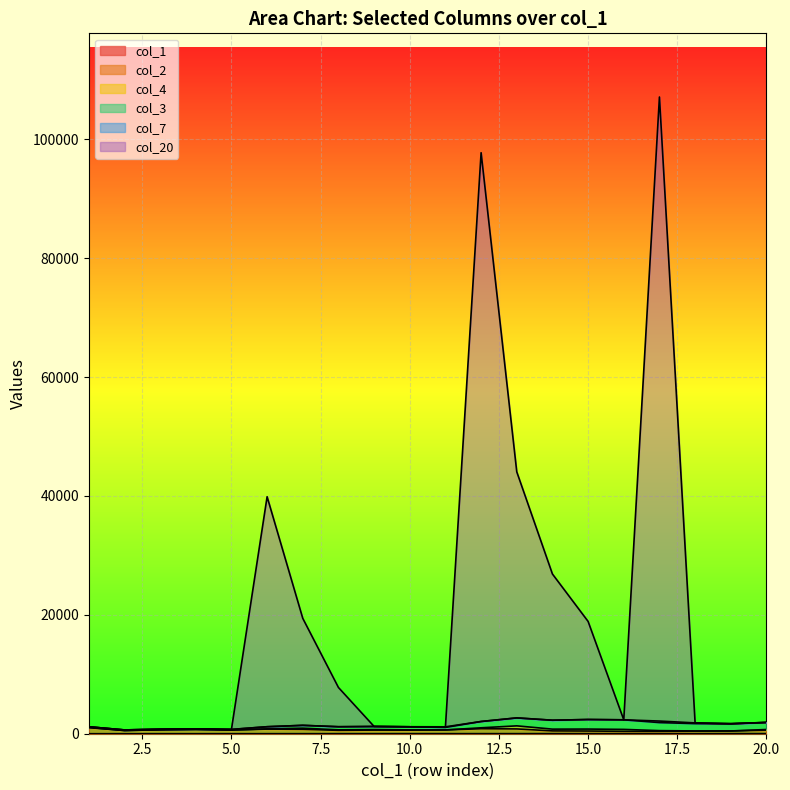

Is it true that col_20 equals 355 at 5?

False